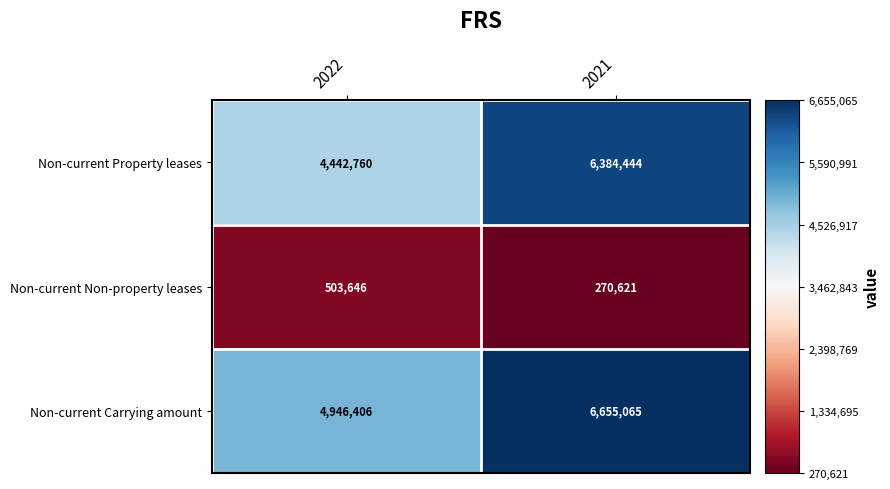

What is the difference between the maximum and minimum values in the Non-current Carrying amount series?

1708659